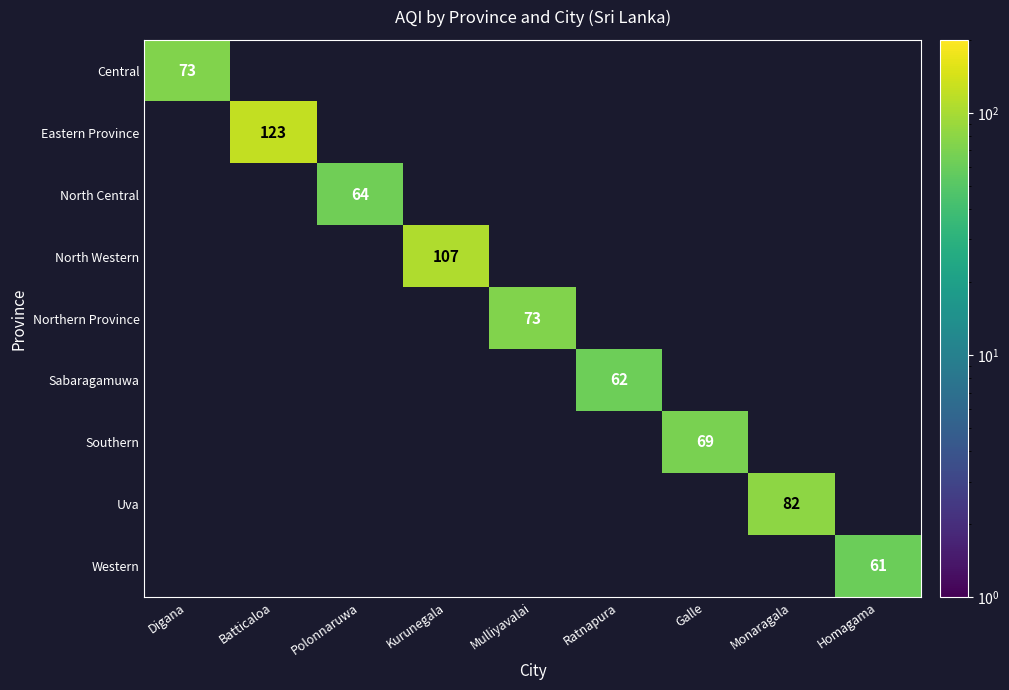

Is it true that Northern Province equals 0 at Polonnaruwa?

True